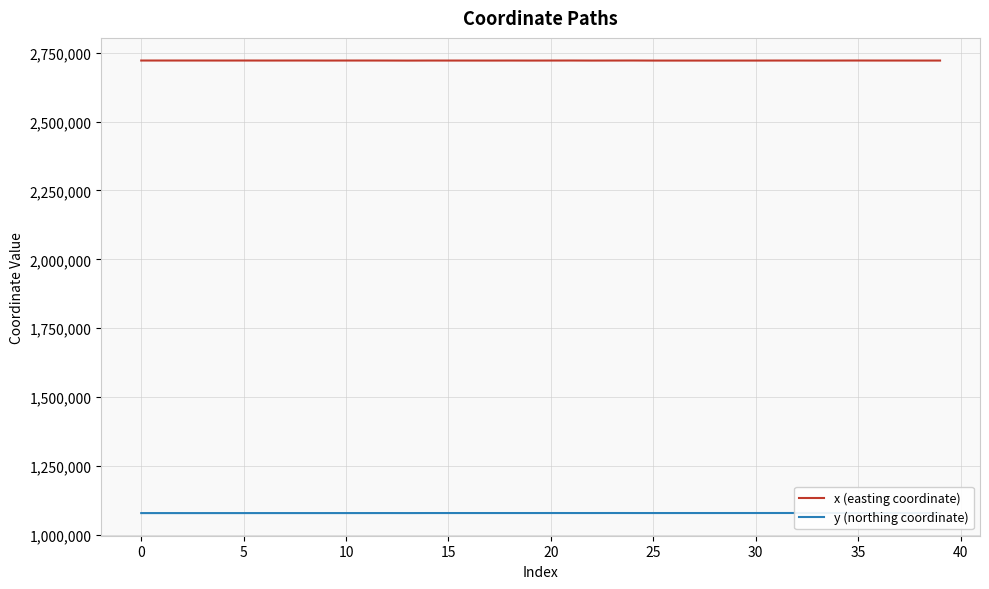

How many series are shown in this chart?

2